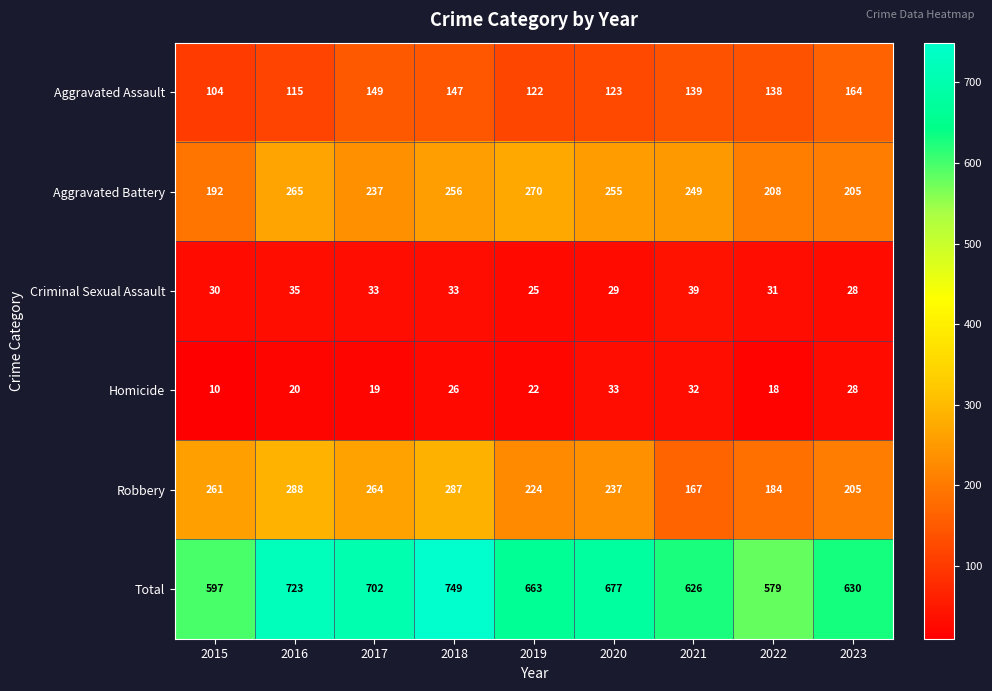

What is the sum of the Aggravated Assault values at 2016 and 2022?

253